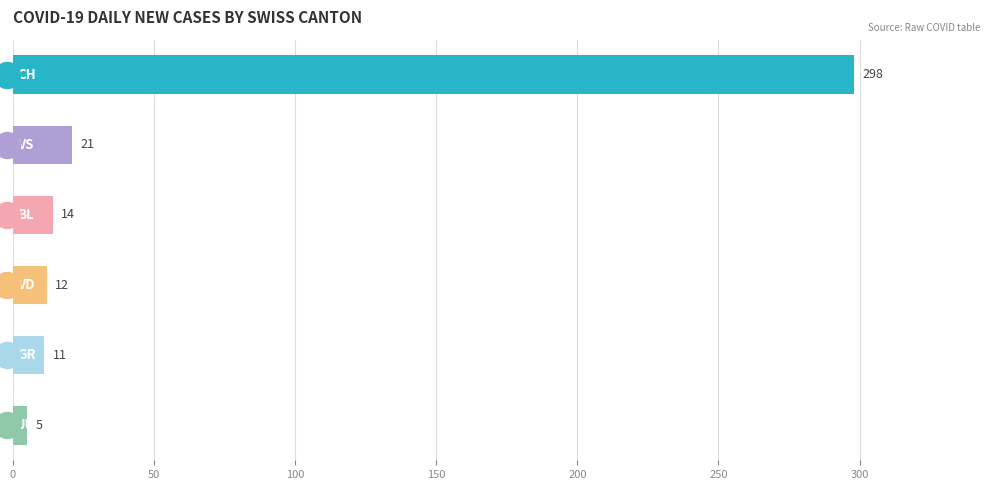

Is the value of BL at 2020-03-06 greater than the value of VS at 2020-03-25?

No